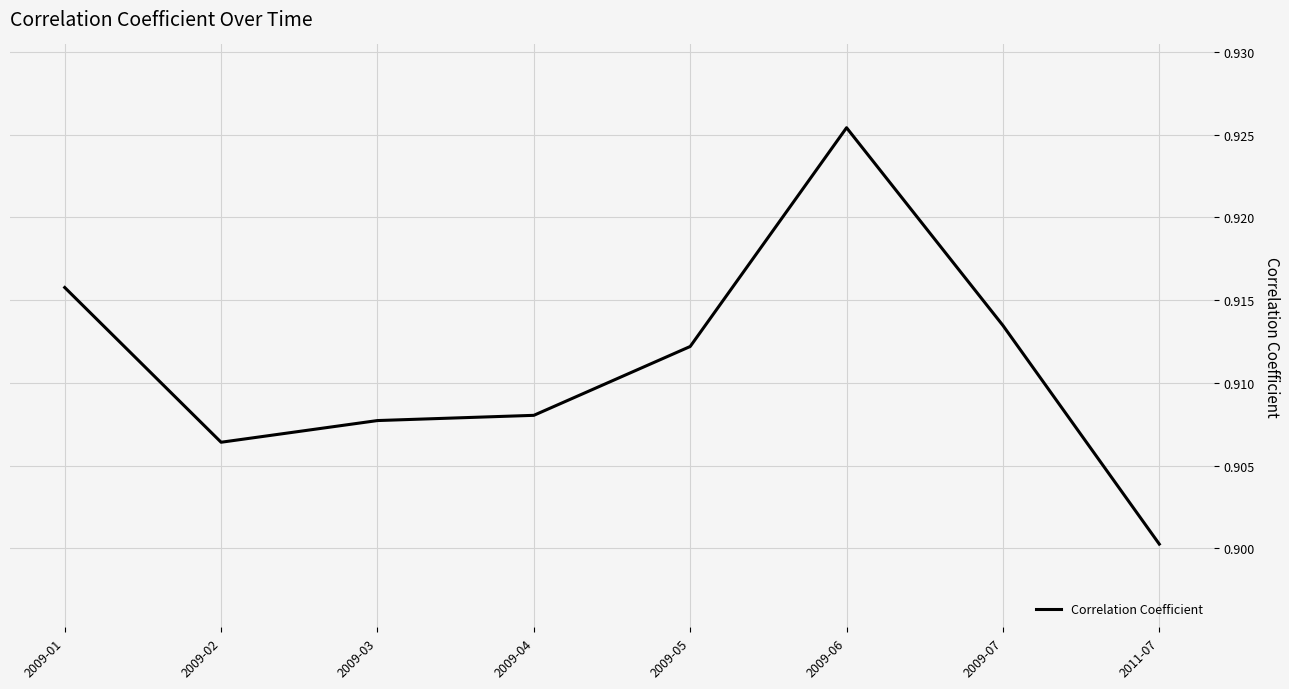

Is it true that the value at 2009-03 is 0.9?

True